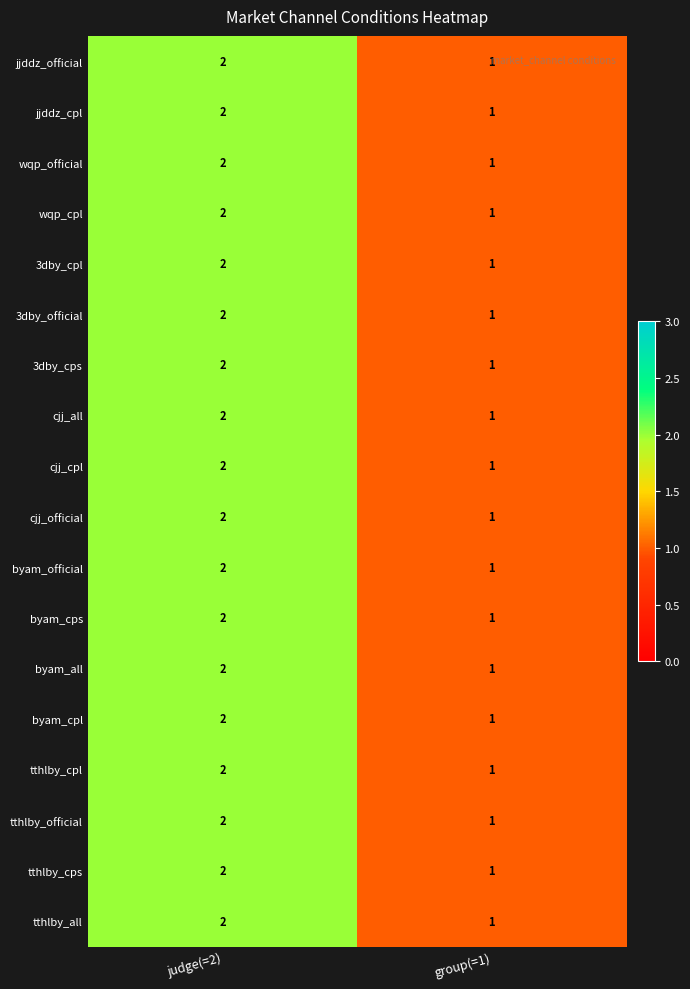

At which category does the chart reach its peak across all series?

judge(=2)